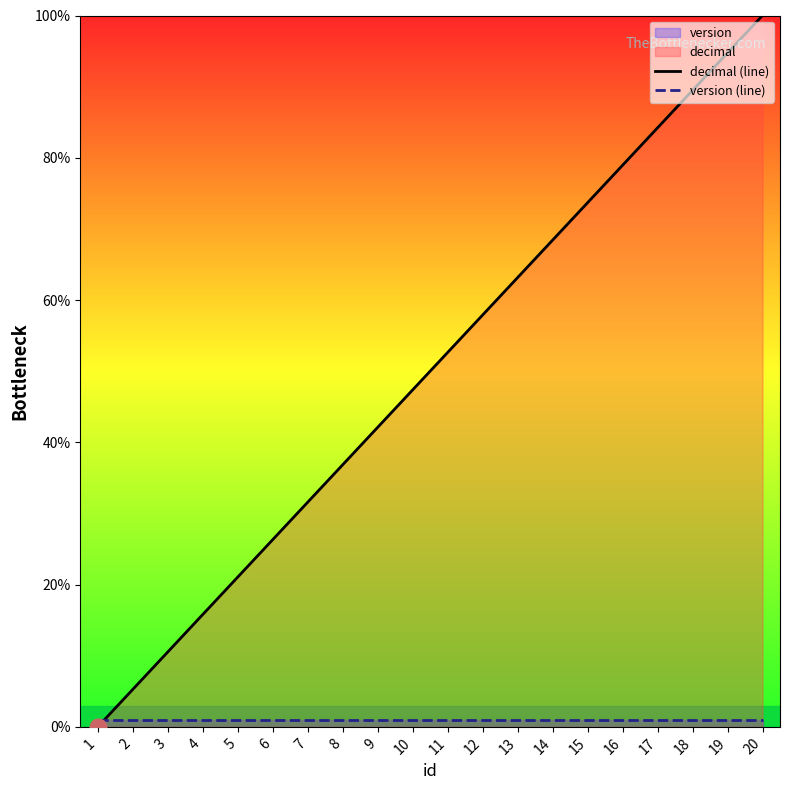

Rank the series at 2 from highest to lowest value.

decimal (line), version (line)